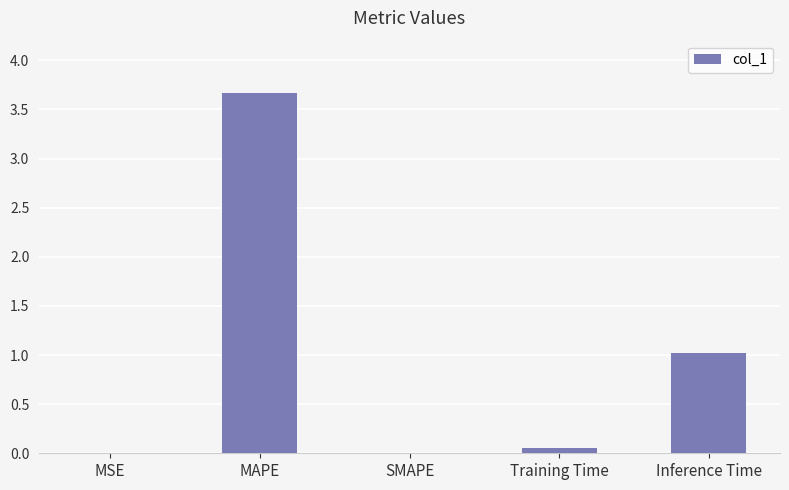

What is the maximum value shown in the chart?

3.7